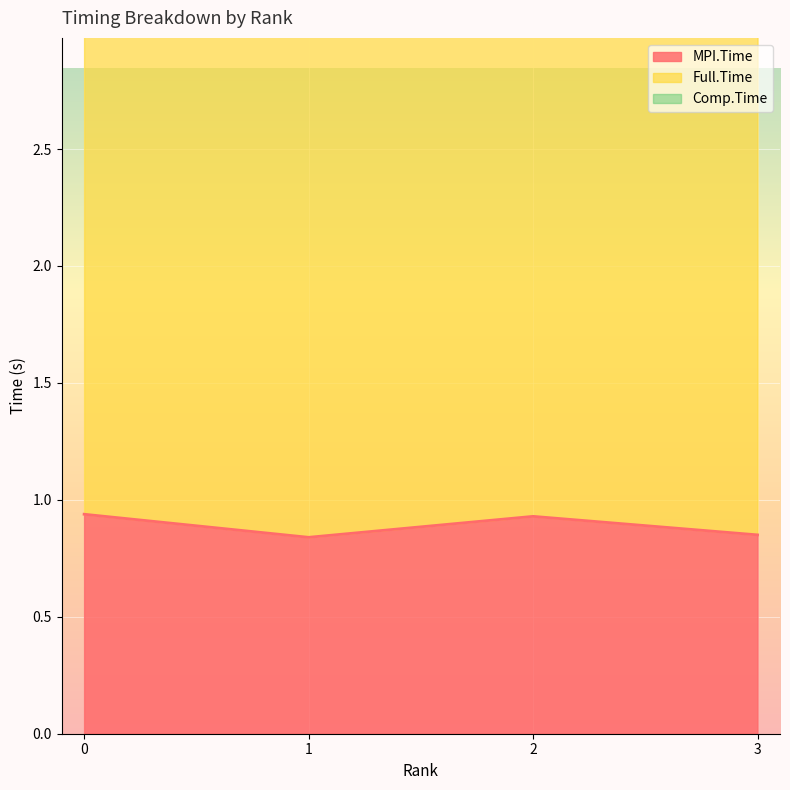

What is the value of the Comp.Time point at the 4th from the left?

3.4